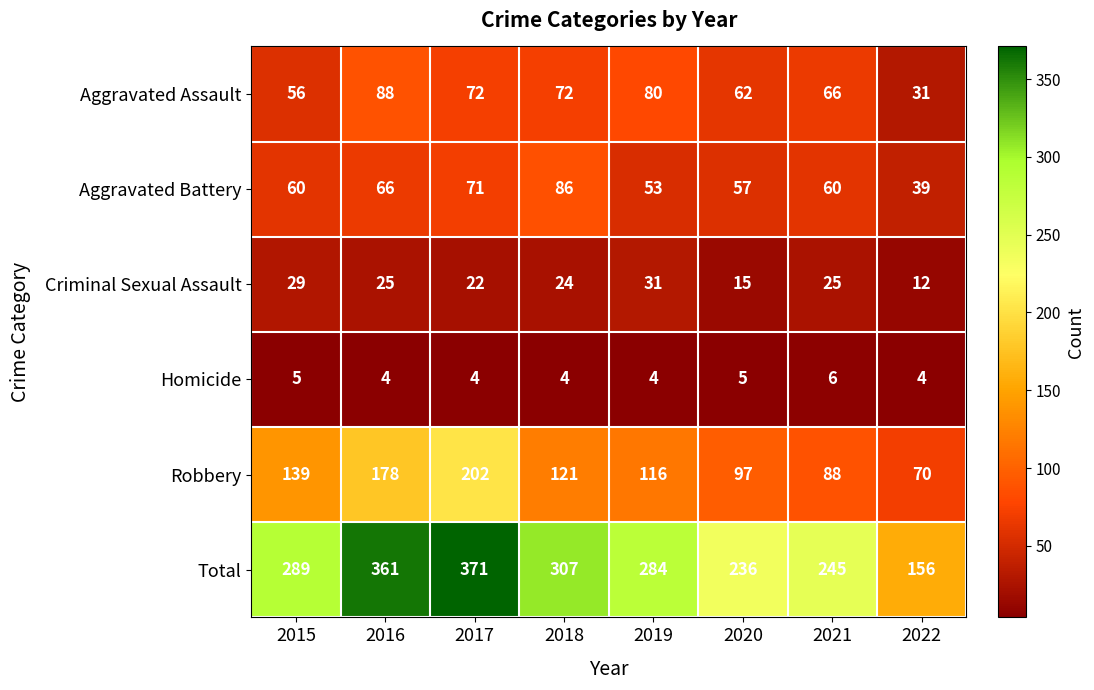

At how many categories does at least one series exceed 90?

8